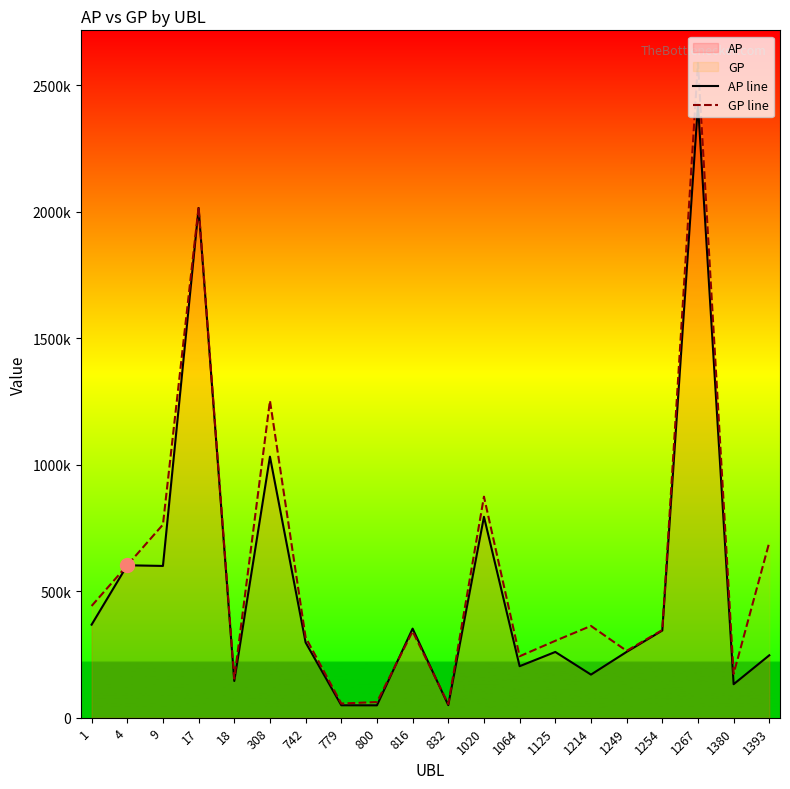

How many distinct data groups are displayed?

2